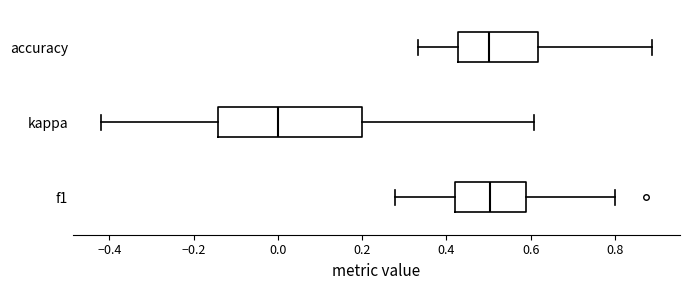

Reading bottom to top, transcribe this box plot: for each box, give where its median line is, the range the box spans, and where its two whiskers end, as read against the x-axis. The values are not printed on the chart, so give them approximately, as read against the axis.

f1: median 0.50, box 0.42 to 0.58, whiskers 0.28 to 0.80
kappa: median 0.00, box -0.14 to 0.20, whiskers -0.42 to 0.60
accuracy: median 0.50, box 0.42 to 0.62, whiskers 0.34 to 0.88